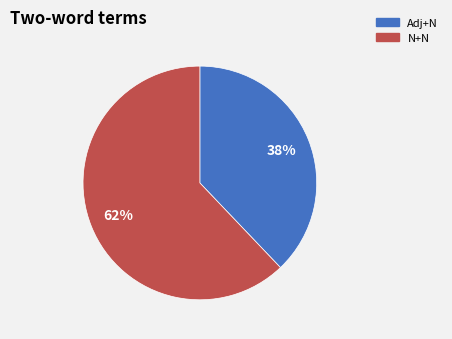

To the nearest percent, what is the average slice percentage?

50%